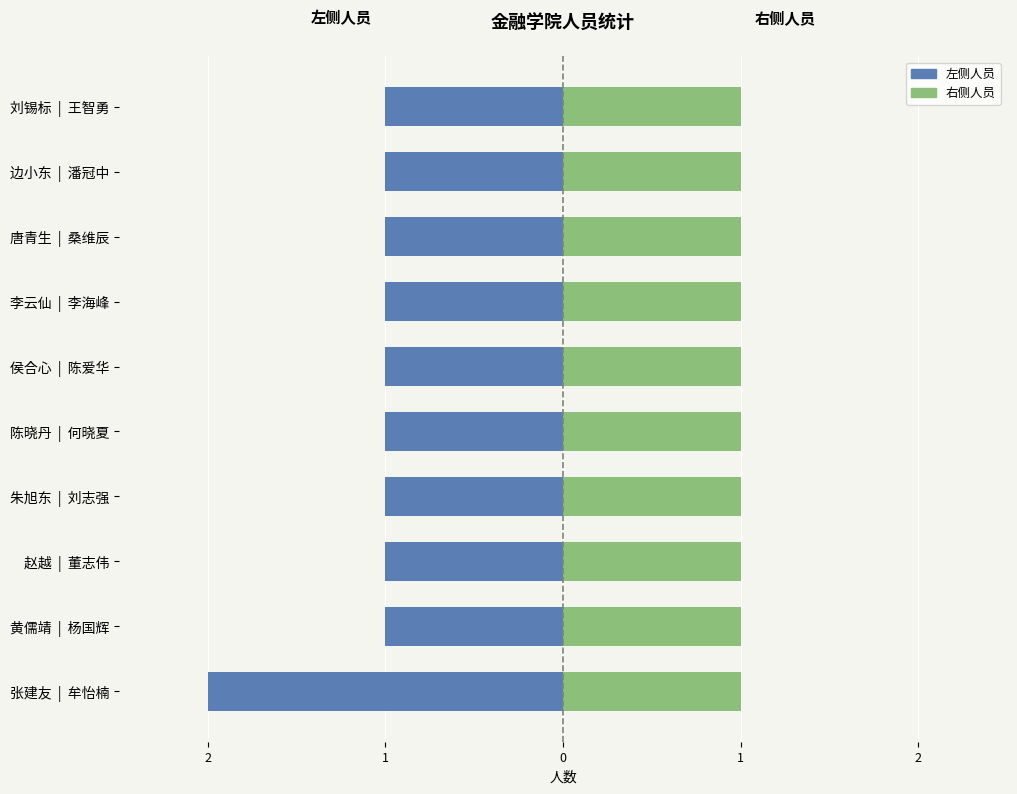

What are all the series names shown in the legend?

左侧人员, 右侧人员